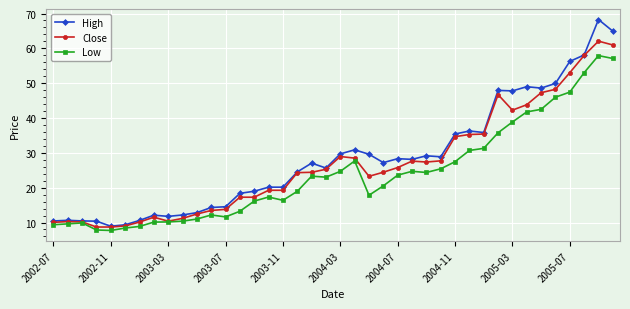

What is the minimum value for High?

8.9